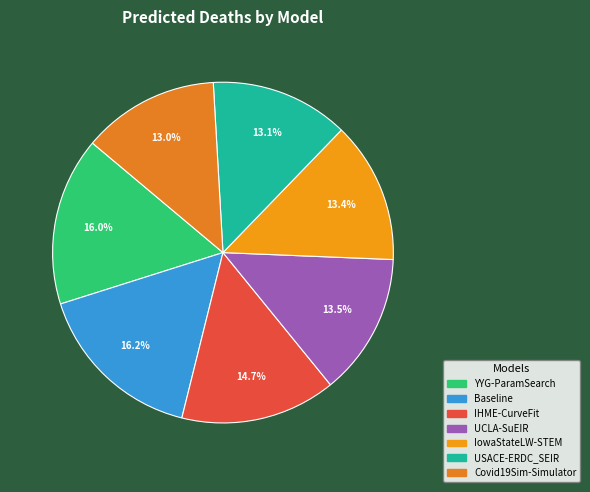

What percentage is the Baseline slice, to the nearest percent?

16%